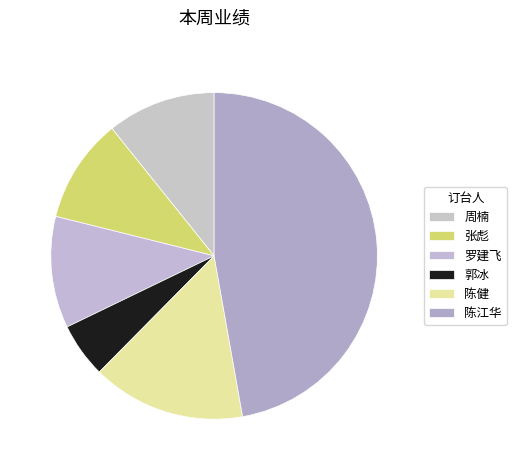

To the nearest percent, what is the average slice percentage?

17%